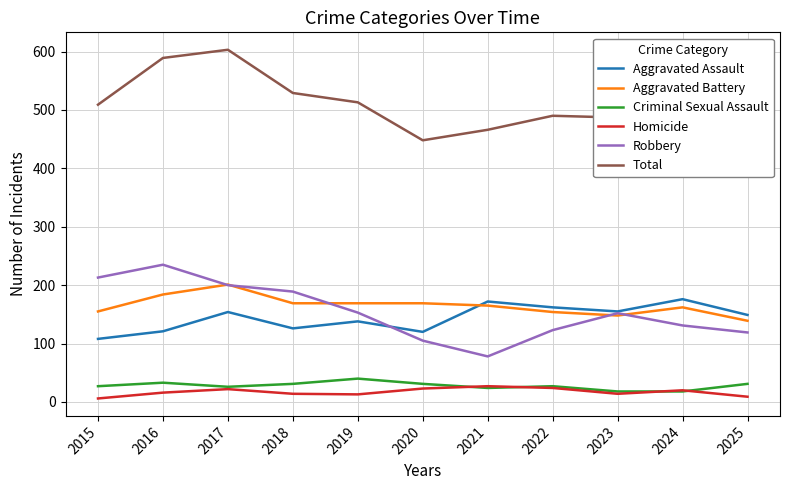

What is the smallest value displayed?

6